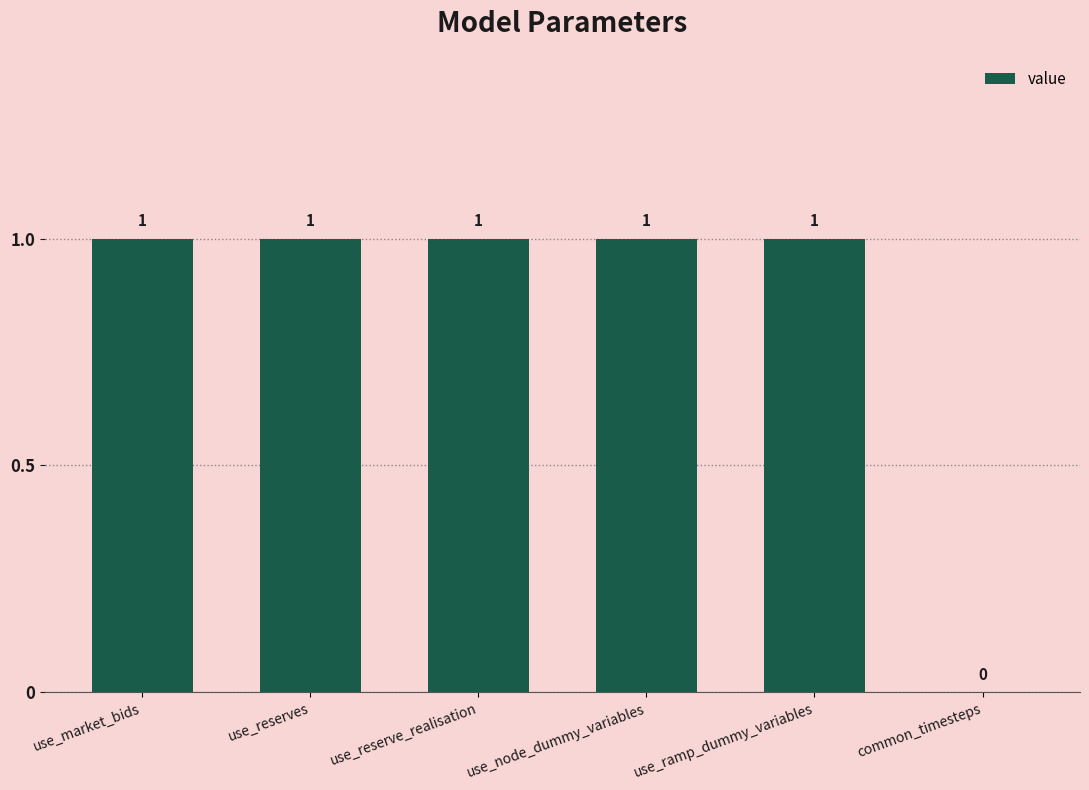

Approximately how many times larger is the value at use_reserve_realisation compared to use_market_bids?

1.0